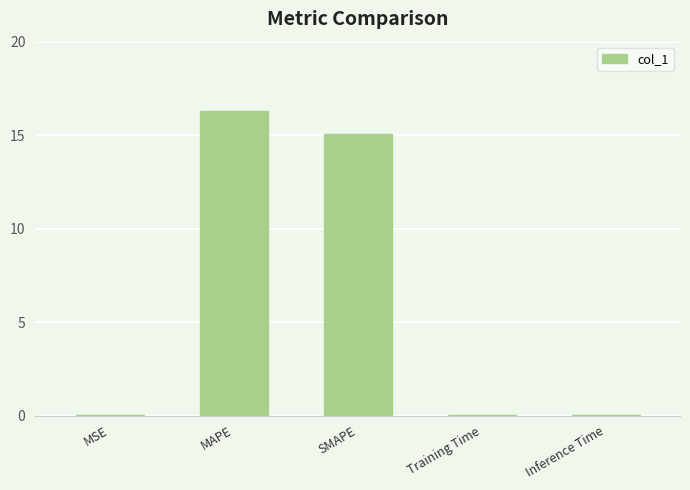

The value at Training Time is 0.0. True or false?

True